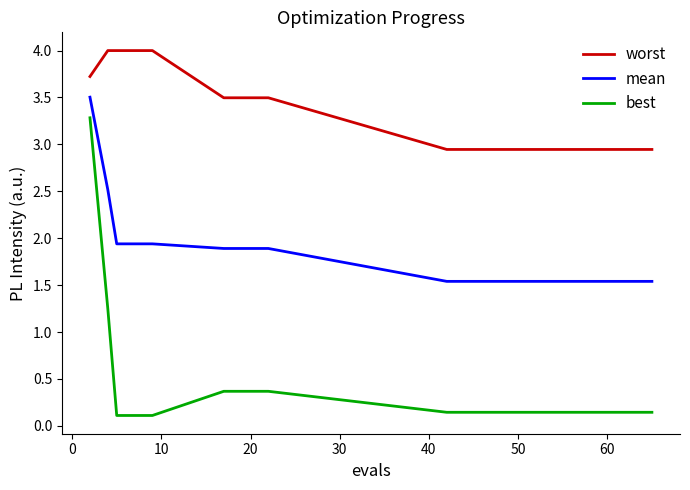

What is the sum of all worst values?

50.8